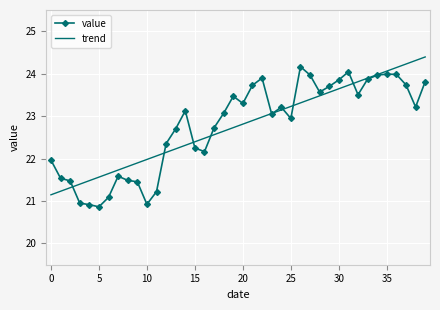

True or false: value has more than 2 interior local peaks.

True